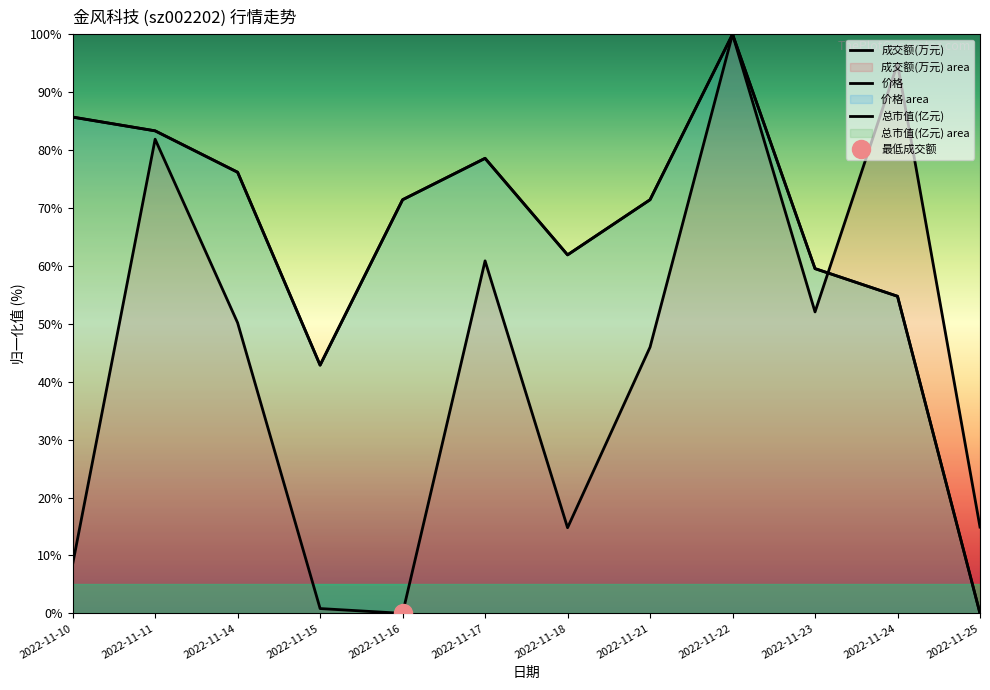

How many times do 总市值(亿元) and 成交额(万元) cross each other?

1